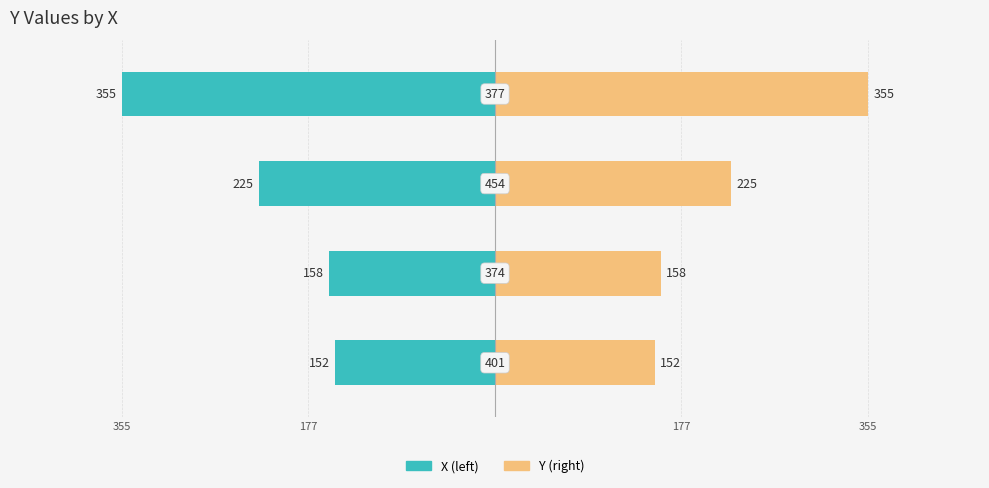

How many bars are there in each group?

2